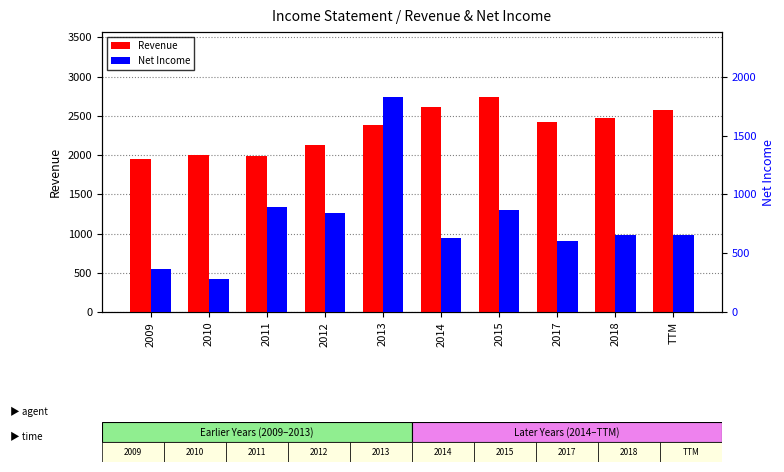

What is the maximum value for Net Income?

1831